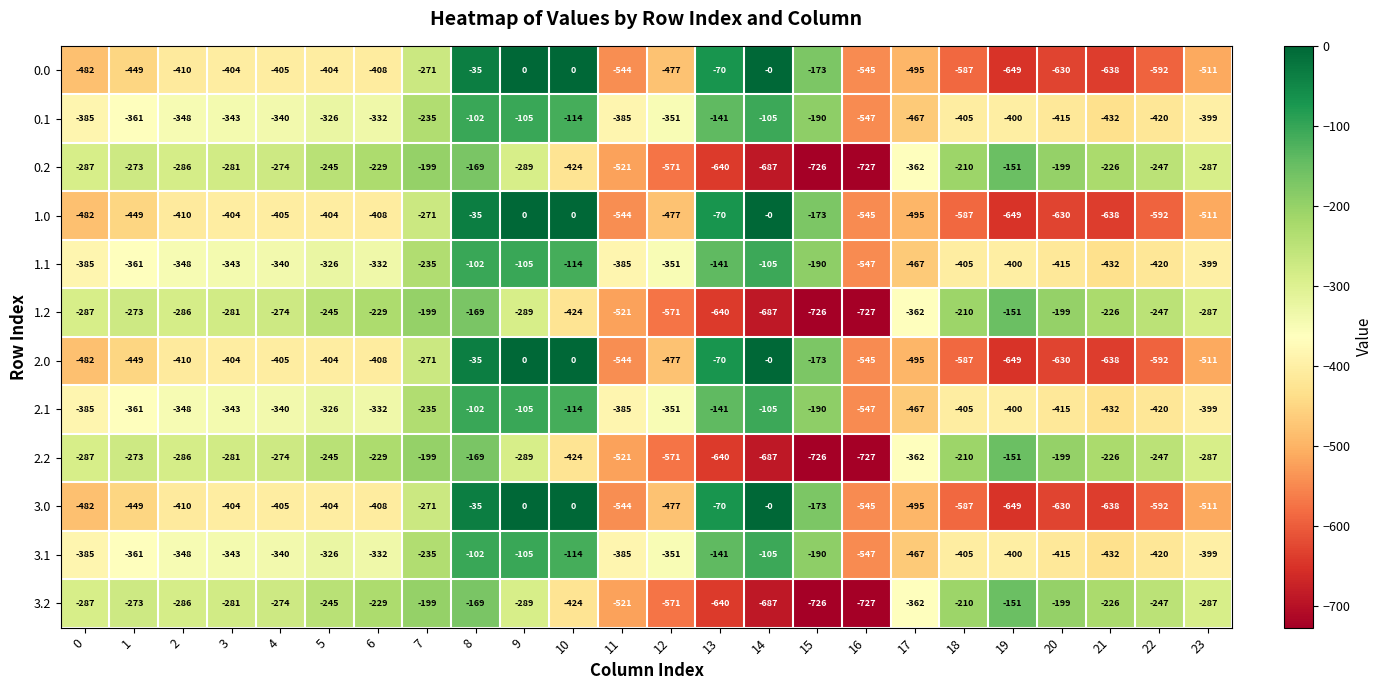

Is it true that 1.0 equals 0 at 9?

True